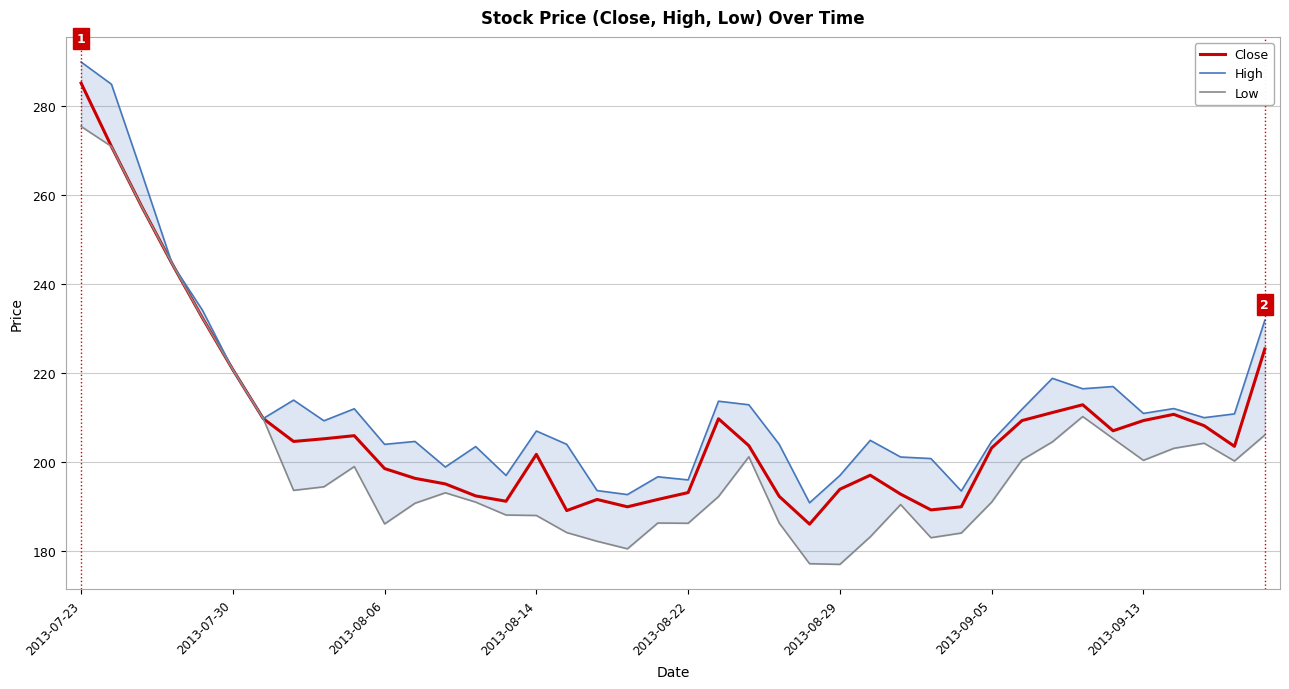

What is the lowest value of the Close series?

186.1